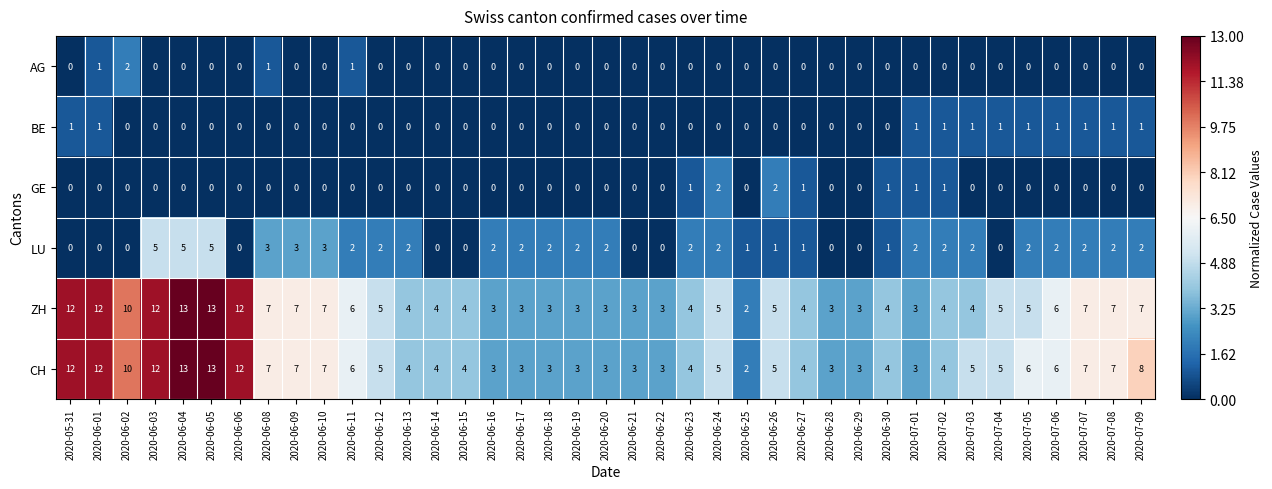

The CH series shows 10 at 2020-06-10. True or false?

False